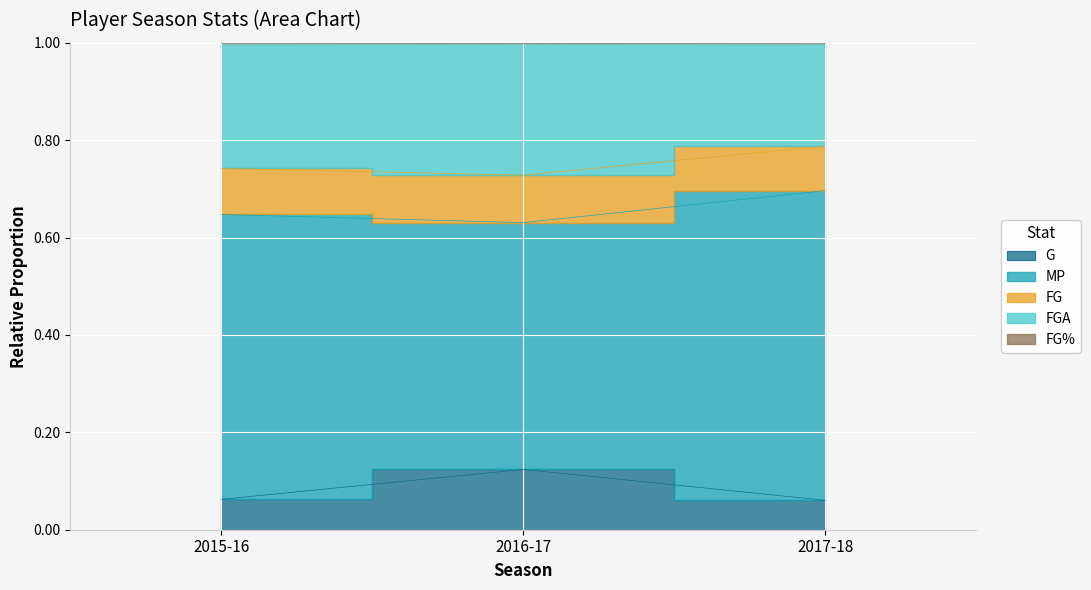

Where is FG% nearest to the value 0?

2016-17